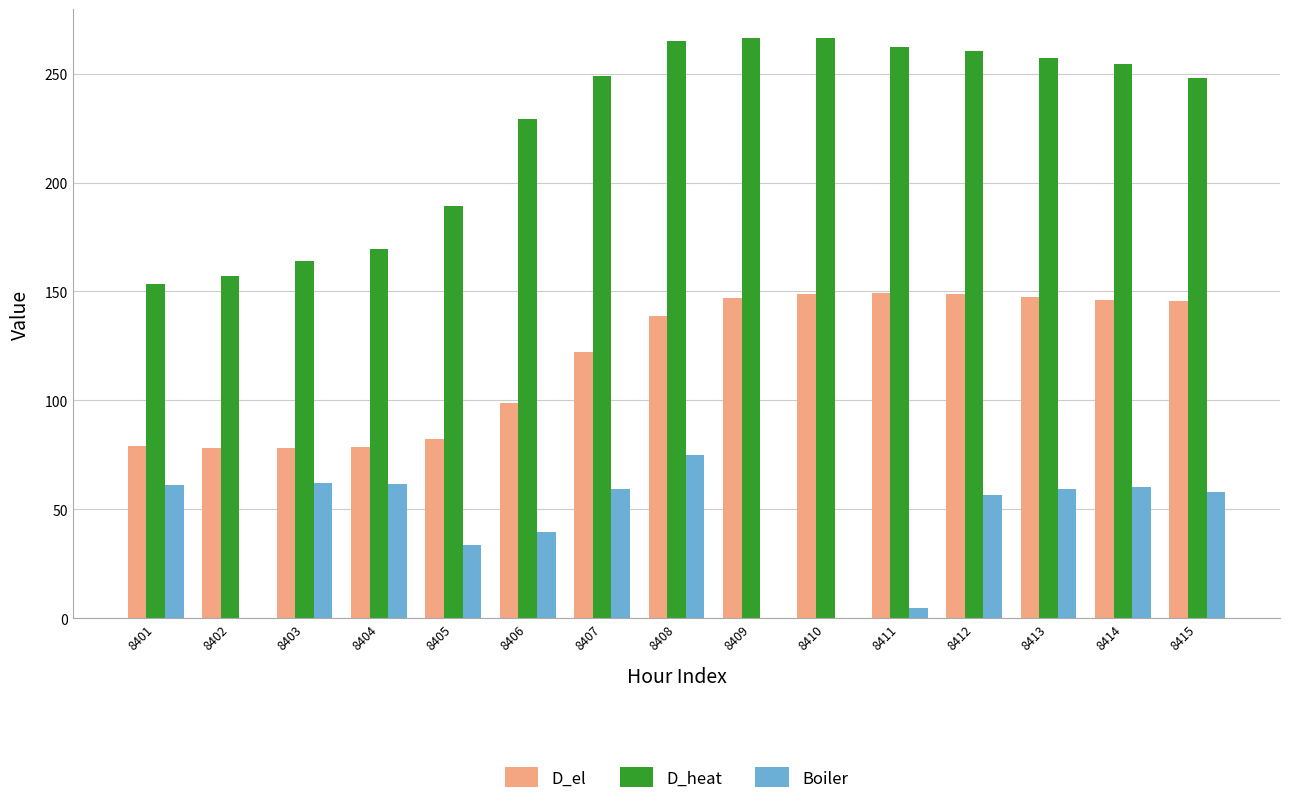

Between 8401 and 8412, which series saw the biggest shift?

D_heat